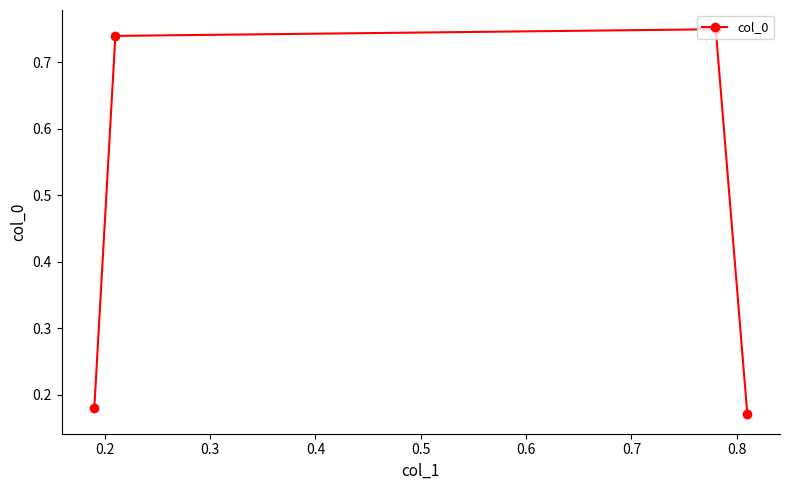

How many values are between 0 and 1?

4